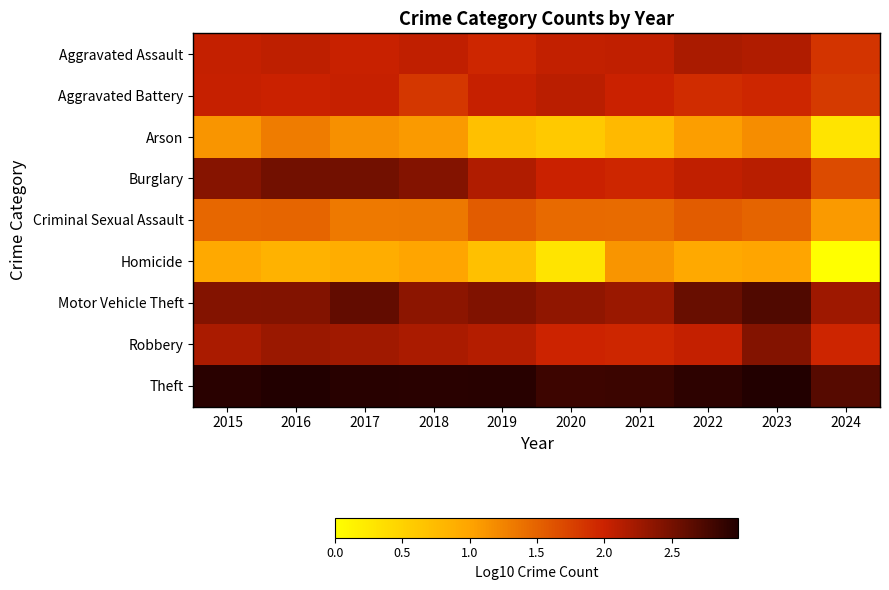

Between 2015 and 2020, which series saw the biggest shift?

Homicide